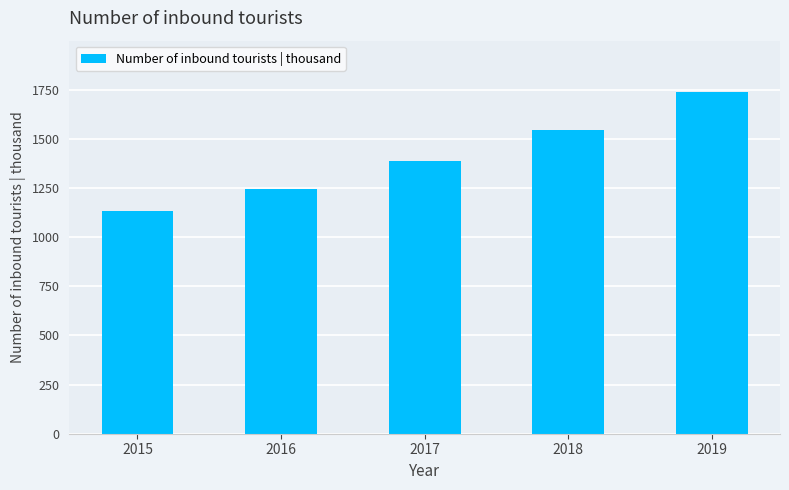

List the labels in order of value, smallest first.

2015, 2016, 2017, 2018, 2019